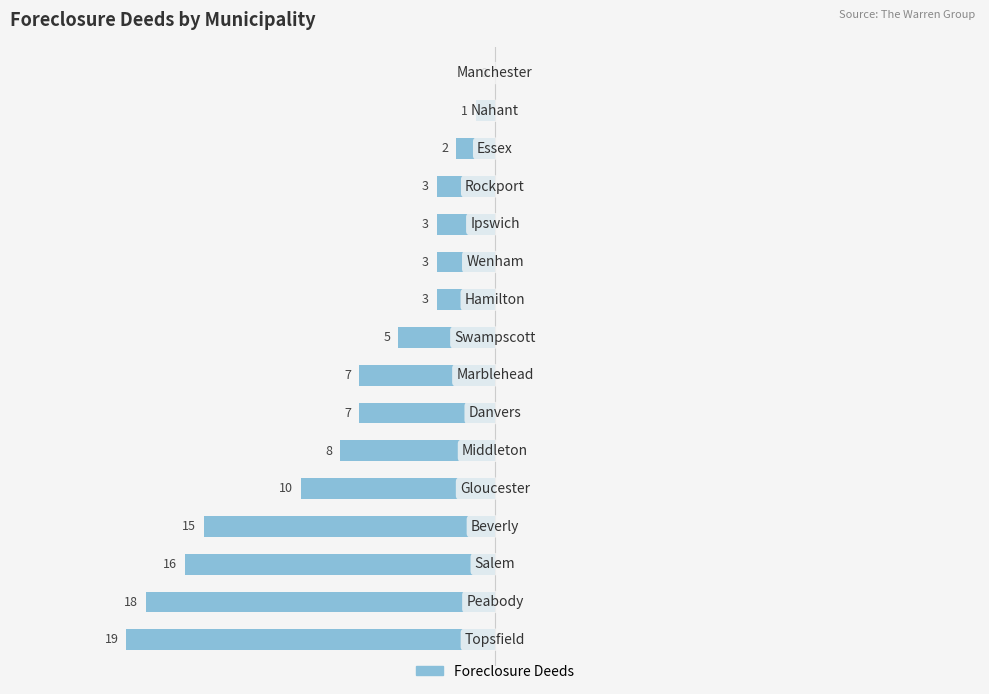

Reading left to right, list all the values displayed in this chart.

0=-19	1=-18	2=-16	3=-15	4=-10	5=-8	6=-7	7=-7	8=-5	9=-3	10=-3	11=-3	12=-3	13=-2	14=-1	15=0